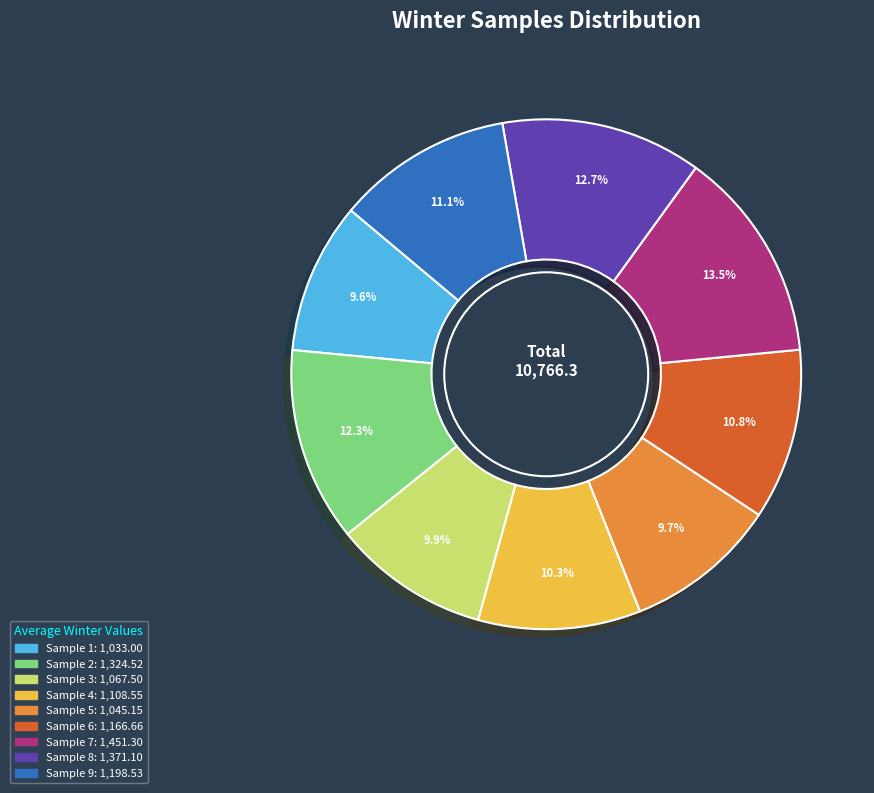

What is the largest slice in the pie chart?

Sample 7